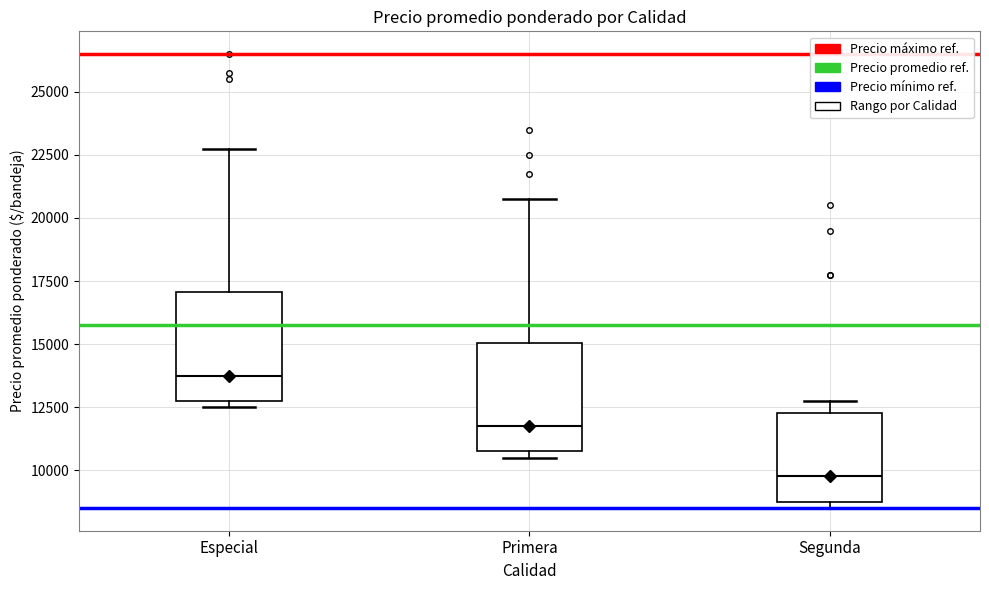

Where does the median line of the box for Primera sit on the y-axis? The values are not printed on the chart, so give them approximately, as read against the axis.

12000